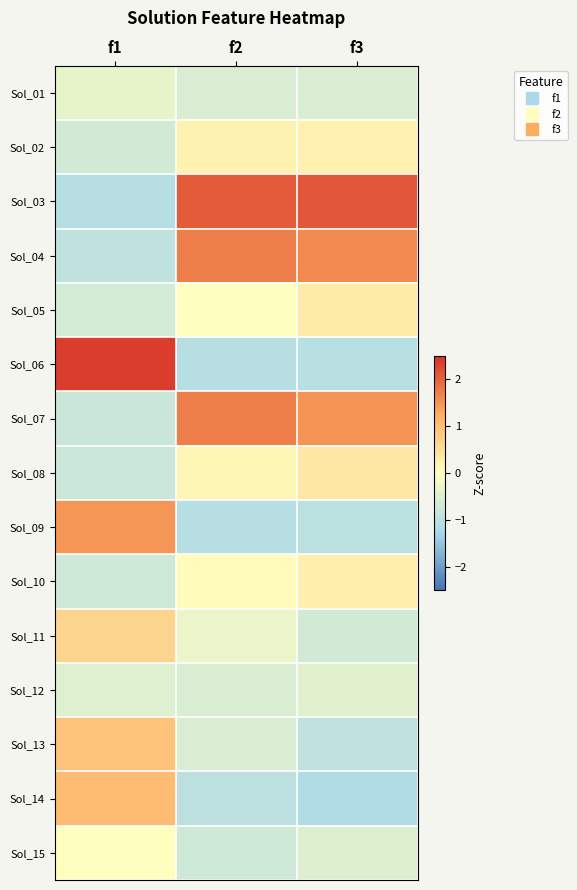

Which series has the largest total across all categories?

Sol_03